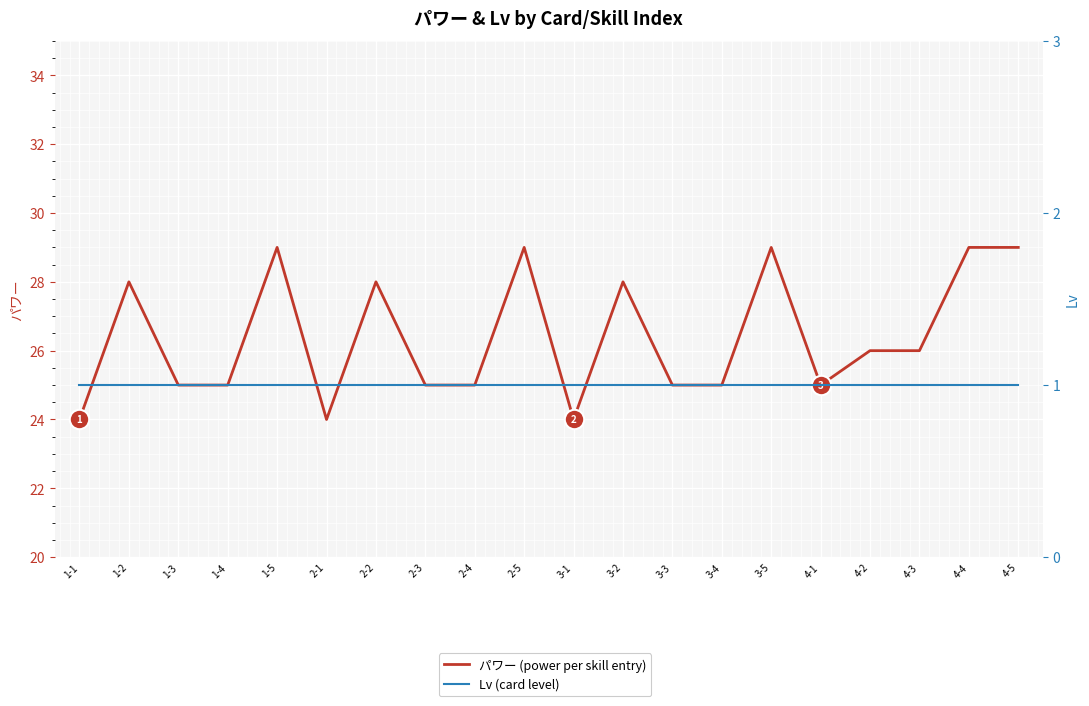

What is the highest value of the Lv (card level) series?

1